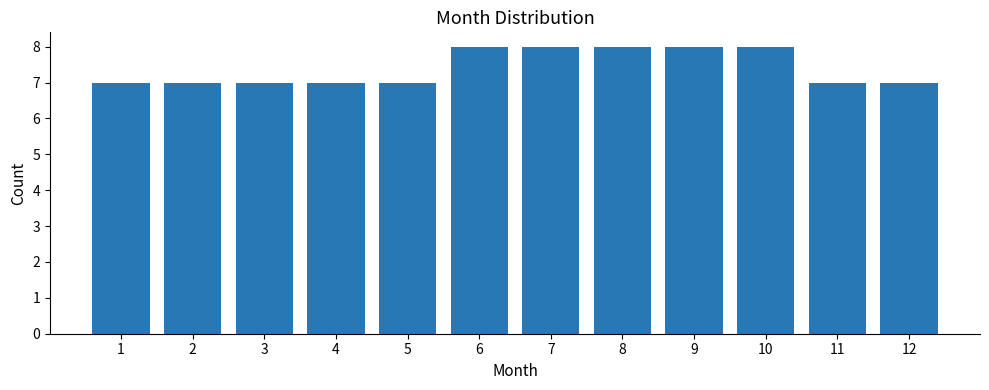

Reading left to right, transcribe all the data shown in this chart.

7	7	7	7	7	8	8	8	8	8	7	7